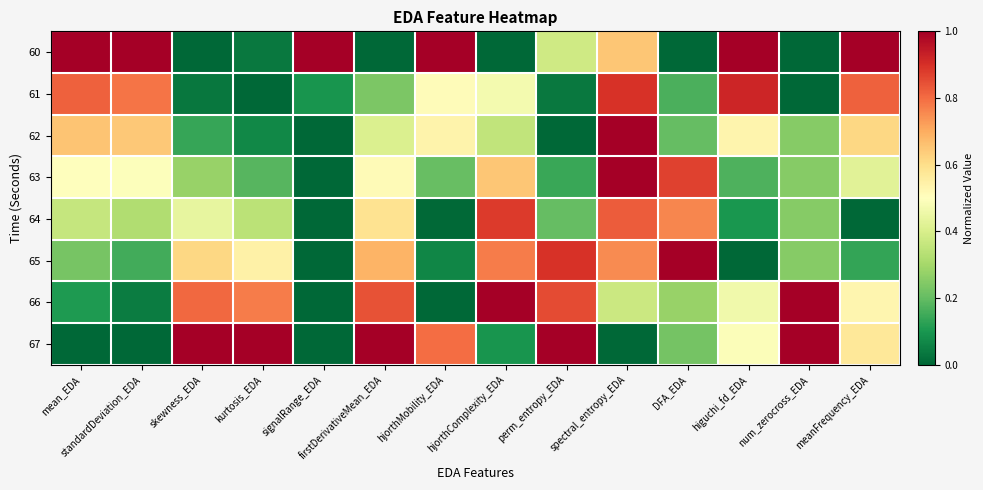

Reading left to right, extract all data points from this chart.

60: mean_EDA=1.0	standardDeviation_EDA=1.0	skewness_EDA=0.0	kurtosis_EDA=0.0	signalRange_EDA=1.0	firstDerivativeMean_EDA=0.0	hjorthMobility_EDA=1.0	hjorthComplexity_EDA=0.0	perm_entropy_EDA=0.4	spectral_entropy_EDA=0.7	DFA_EDA=0.0	higuchi_fd_EDA=1.0	num_zerocross_EDA=0.0	meanFrequency_EDA=1.0
61: mean_EDA=0.8	standardDeviation_EDA=0.8	skewness_EDA=0.0	kurtosis_EDA=0.0	signalRange_EDA=0.1	firstDerivativeMean_EDA=0.2	hjorthMobility_EDA=0.5	hjorthComplexity_EDA=0.5	perm_entropy_EDA=0.0	spectral_entropy_EDA=0.9	DFA_EDA=0.2	higuchi_fd_EDA=0.9	num_zerocross_EDA=0.0	meanFrequency_EDA=0.8
62: mean_EDA=0.7	standardDeviation_EDA=0.6	skewness_EDA=0.1	kurtosis_EDA=0.1	signalRange_EDA=0.0	firstDerivativeMean_EDA=0.4	hjorthMobility_EDA=0.5	hjorthComplexity_EDA=0.4	perm_entropy_EDA=0.0	spectral_entropy_EDA=1.0	DFA_EDA=0.2	higuchi_fd_EDA=0.5	num_zerocross_EDA=0.2	meanFrequency_EDA=0.6
63: mean_EDA=0.5	standardDeviation_EDA=0.5	skewness_EDA=0.3	kurtosis_EDA=0.2	signalRange_EDA=0.0	firstDerivativeMean_EDA=0.5	hjorthMobility_EDA=0.2	hjorthComplexity_EDA=0.7	perm_entropy_EDA=0.1	spectral_entropy_EDA=1.0	DFA_EDA=0.9	higuchi_fd_EDA=0.2	num_zerocross_EDA=0.2	meanFrequency_EDA=0.4
64: mean_EDA=0.4	standardDeviation_EDA=0.3	skewness_EDA=0.4	kurtosis_EDA=0.3	signalRange_EDA=0.0	firstDerivativeMean_EDA=0.6	hjorthMobility_EDA=0.0	hjorthComplexity_EDA=0.9	perm_entropy_EDA=0.2	spectral_entropy_EDA=0.8	DFA_EDA=0.8	higuchi_fd_EDA=0.1	num_zerocross_EDA=0.2	meanFrequency_EDA=0.0
65: mean_EDA=0.2	standardDeviation_EDA=0.2	skewness_EDA=0.6	kurtosis_EDA=0.5	signalRange_EDA=0.0	firstDerivativeMean_EDA=0.7	hjorthMobility_EDA=0.1	hjorthComplexity_EDA=0.8	perm_entropy_EDA=0.9	spectral_entropy_EDA=0.8	DFA_EDA=1.0	higuchi_fd_EDA=0.0	num_zerocross_EDA=0.2	meanFrequency_EDA=0.1
66: mean_EDA=0.1	standardDeviation_EDA=0.0	skewness_EDA=0.8	kurtosis_EDA=0.8	signalRange_EDA=0.0	firstDerivativeMean_EDA=0.8	hjorthMobility_EDA=0.0	hjorthComplexity_EDA=1.0	perm_entropy_EDA=0.9	spectral_entropy_EDA=0.4	DFA_EDA=0.3	higuchi_fd_EDA=0.5	num_zerocross_EDA=1.0	meanFrequency_EDA=0.5
67: mean_EDA=0.0	standardDeviation_EDA=0.0	skewness_EDA=1.0	kurtosis_EDA=1.0	signalRange_EDA=0.0	firstDerivativeMean_EDA=1.0	hjorthMobility_EDA=0.8	hjorthComplexity_EDA=0.1	perm_entropy_EDA=1.0	spectral_entropy_EDA=0.0	DFA_EDA=0.2	higuchi_fd_EDA=0.5	num_zerocross_EDA=1.0	meanFrequency_EDA=0.6